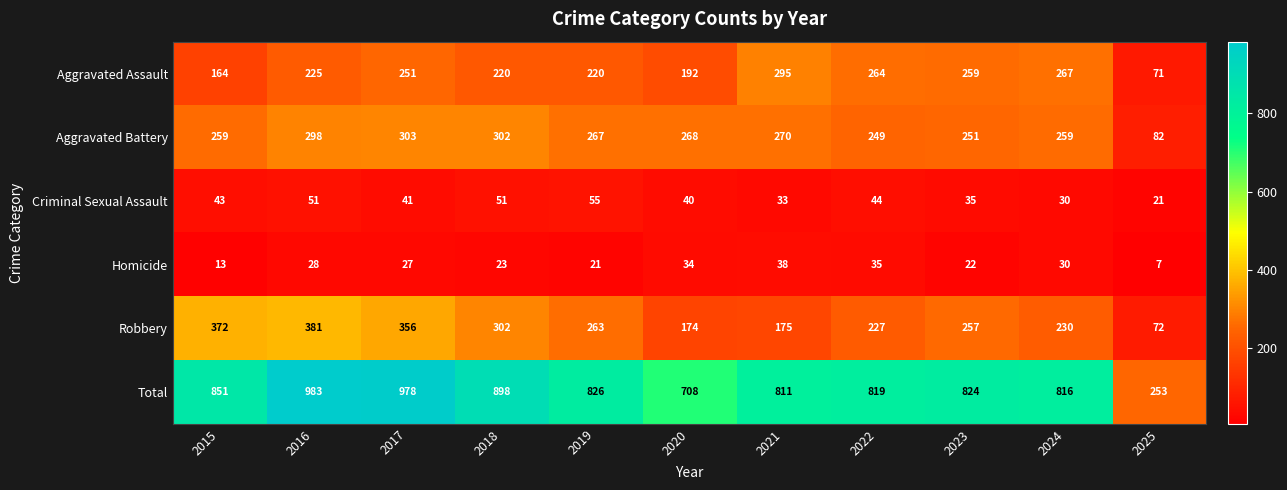

Which label corresponds to the largest value in the chart?

2016